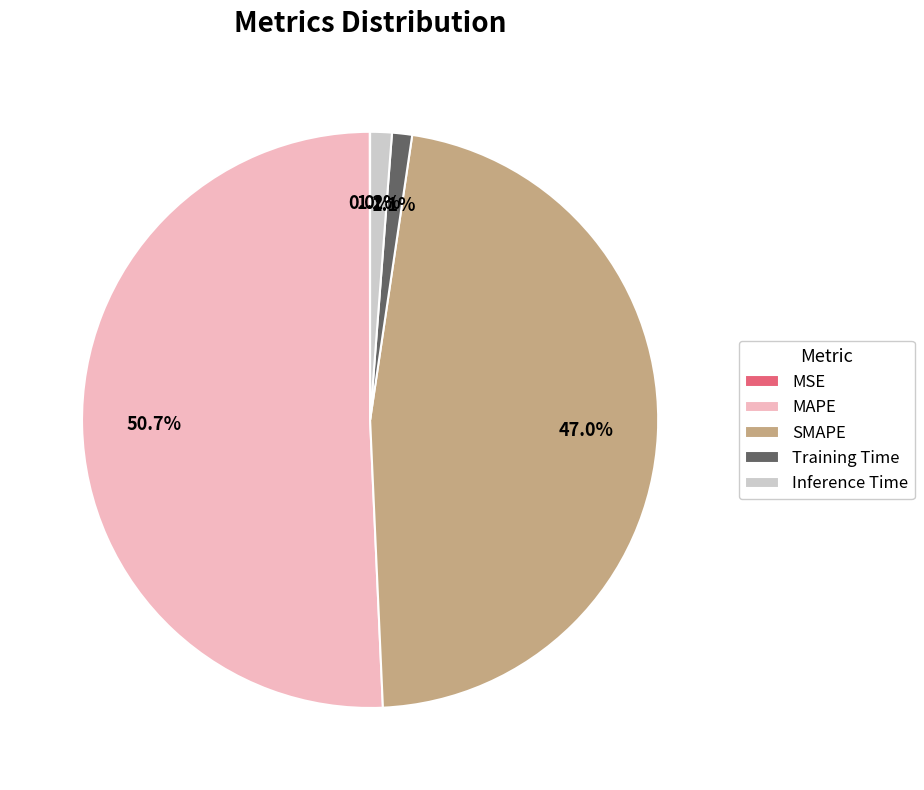

Is there any slice that represents more than half of the pie?

Yes